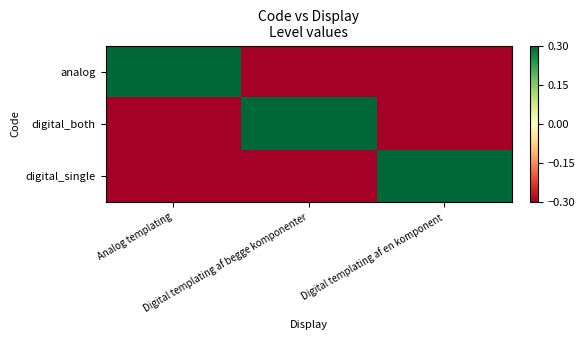

Reading right to left, extract all data points from this chart.

analog: Digital templating af en komponent=-0.5	Digital templating af begge komponenter=-0.5	Analog templating=0.5
digital_both: Digital templating af en komponent=-0.5	Digital templating af begge komponenter=0.5	Analog templating=-0.5
digital_single: Digital templating af en komponent=0.5	Digital templating af begge komponenter=-0.5	Analog templating=-0.5